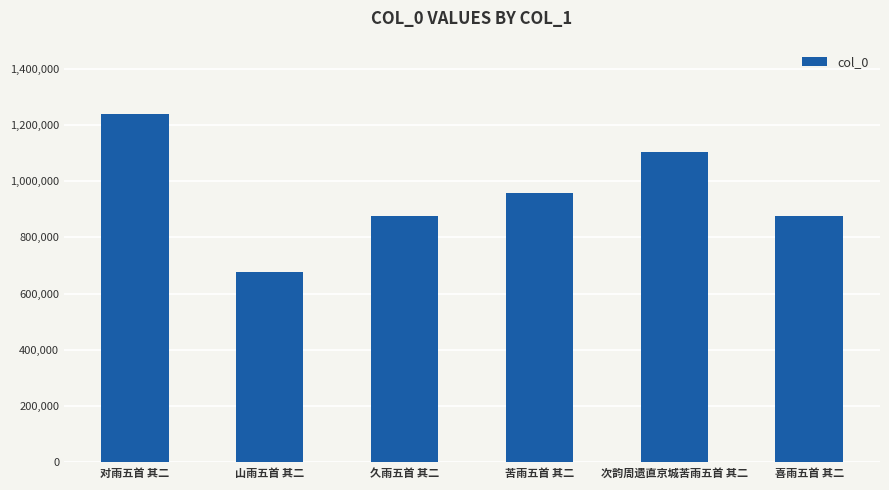

At which label is the value closest to 957412?

苦雨五首 其二